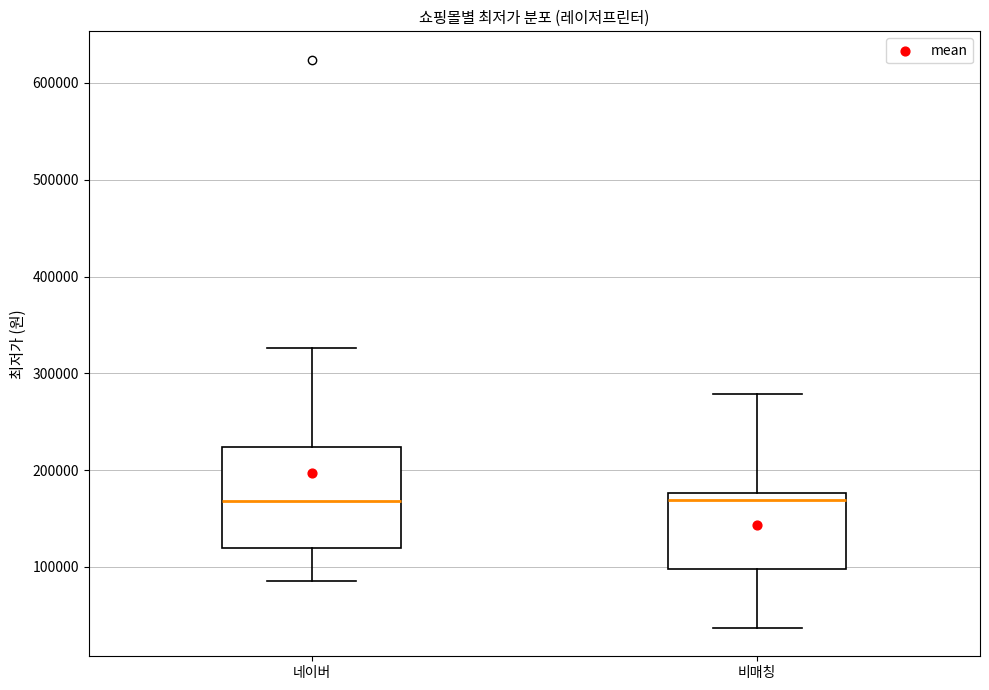

Reading left to right, transcribe this box plot: for each box, give where its median line is, the range the box spans, and where its two whiskers end, as read against the y-axis. The values are not printed on the chart, so give them approximately, as read against the axis.

네이버: median 170000, box 120000 to 220000, whiskers 90000 to 330000
비매칭: median 170000, box 100000 to 180000, whiskers 40000 to 280000